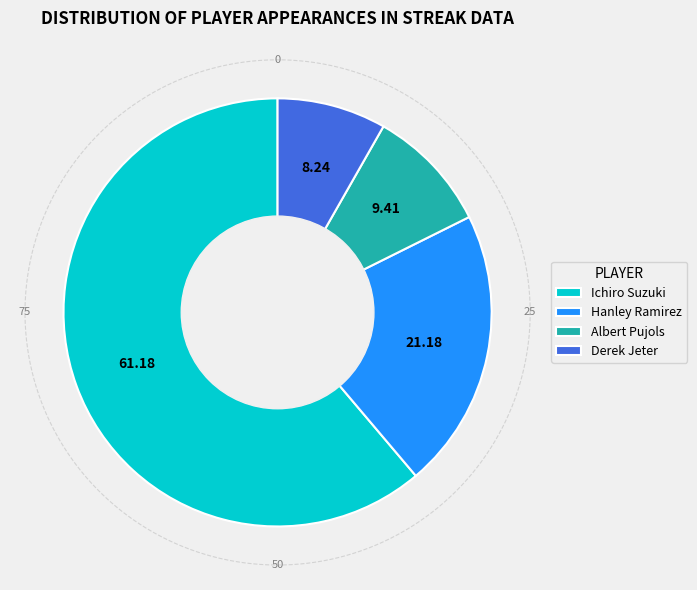

Is the sum of Albert Pujols and Ichiro Suzuki greater than half?

Yes